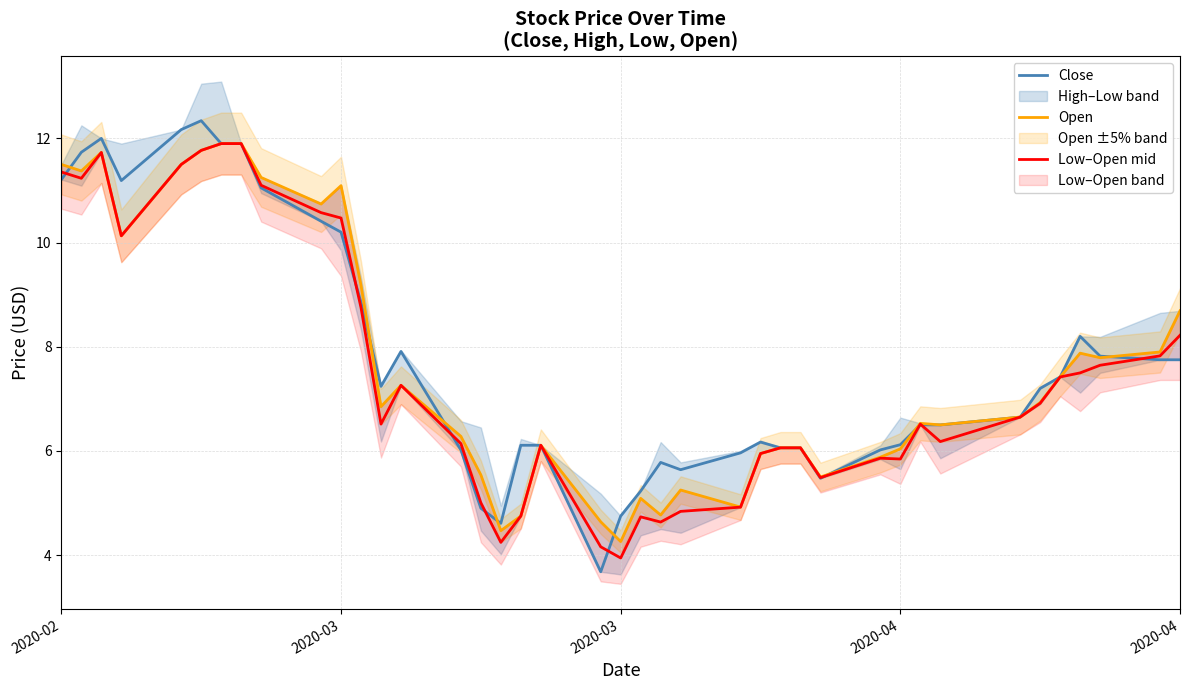

At 2020-03, list the series in order from largest to smallest.

Open, Low–Open mid, Close